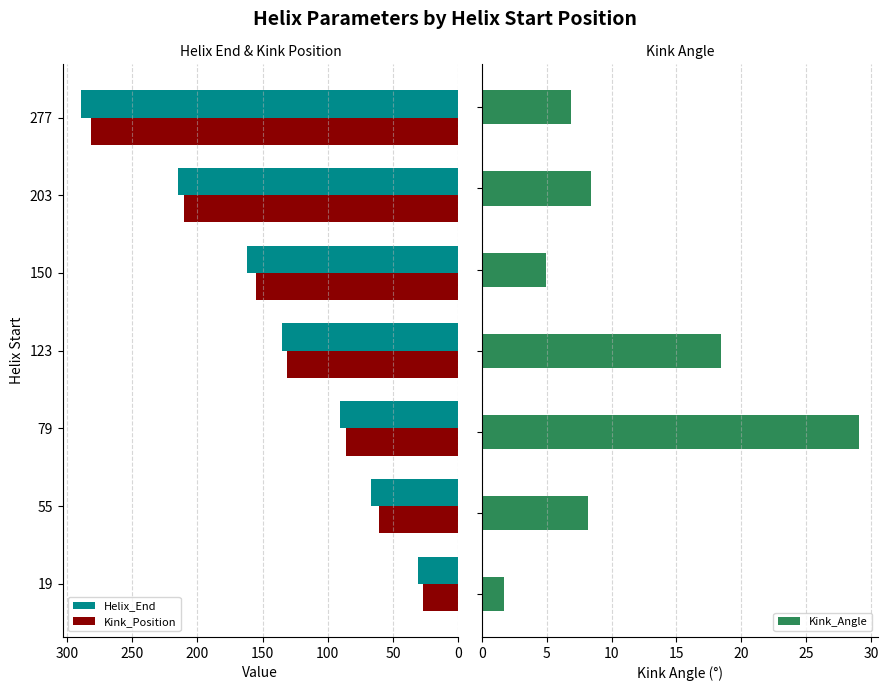

What is the approximate value of Helix_End at 203, to the nearest 5?

215